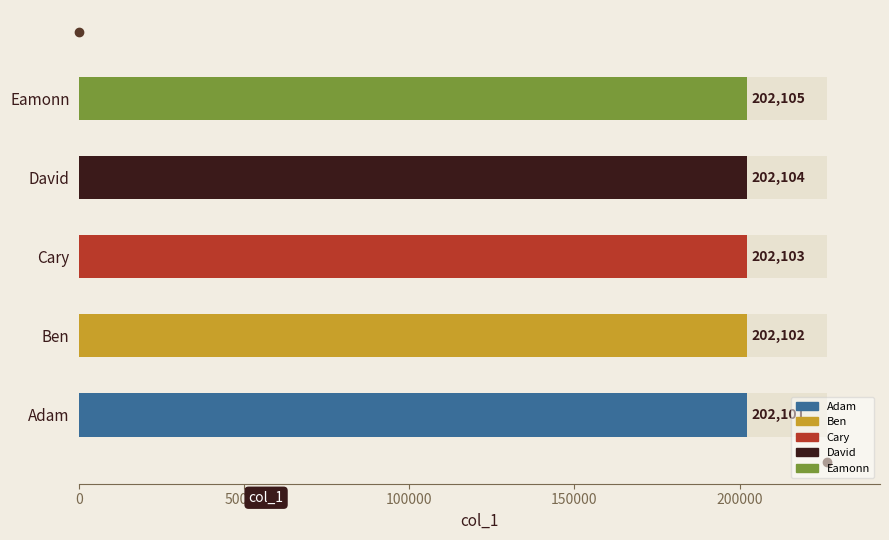

What is the label of the 4th bar from the right?

Ben